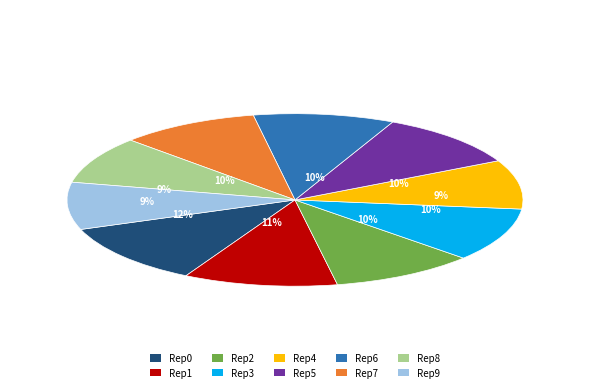

How many segments does this pie chart have?

10